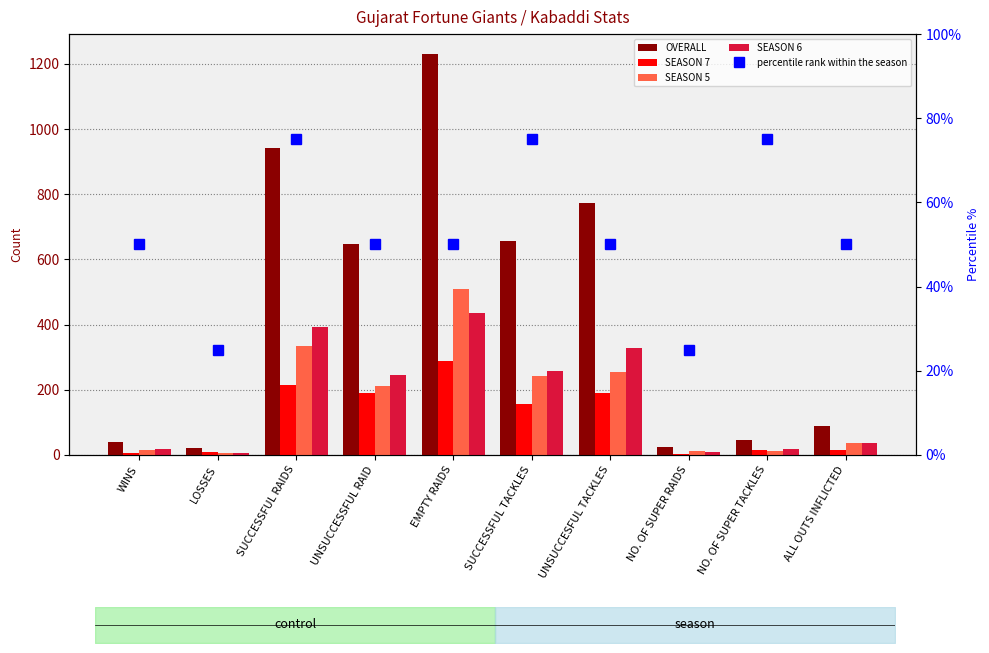

The value of SEASON 5 at UNSUCCESSFUL RAID is 119. True or false?

False